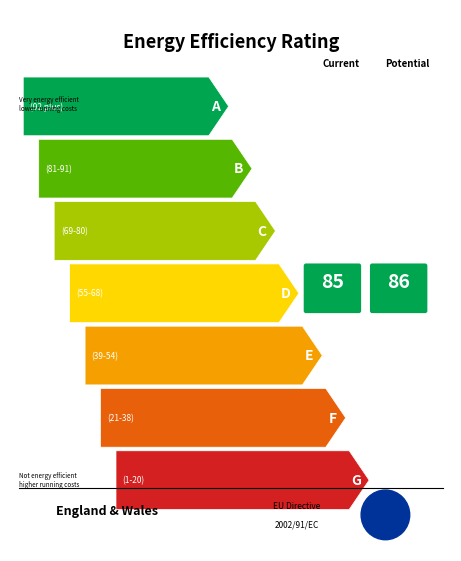

The INDUS series shows 1.5 at 4. True or false?

False